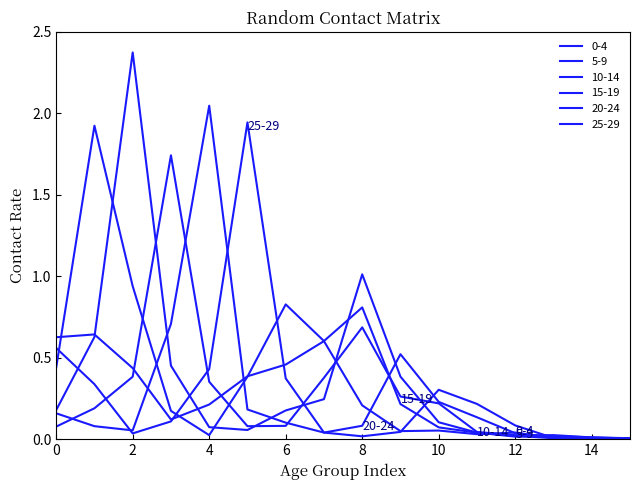

How many lines are shown in the chart?

6